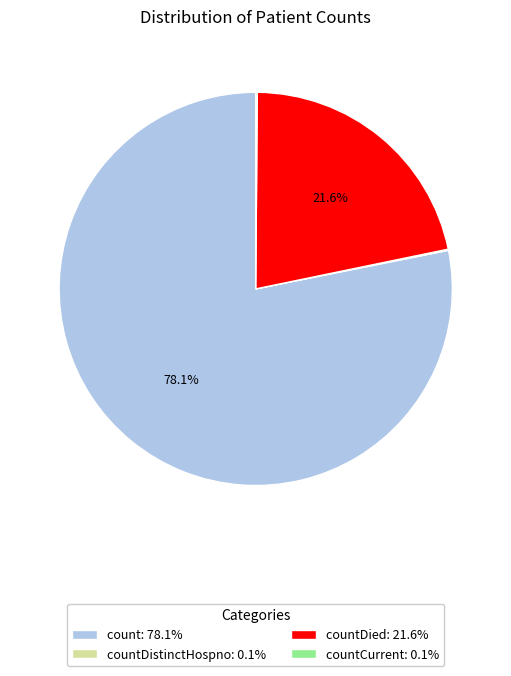

Combined, do countDied: 21.6% and count: 78.1% account for over 50%?

Yes